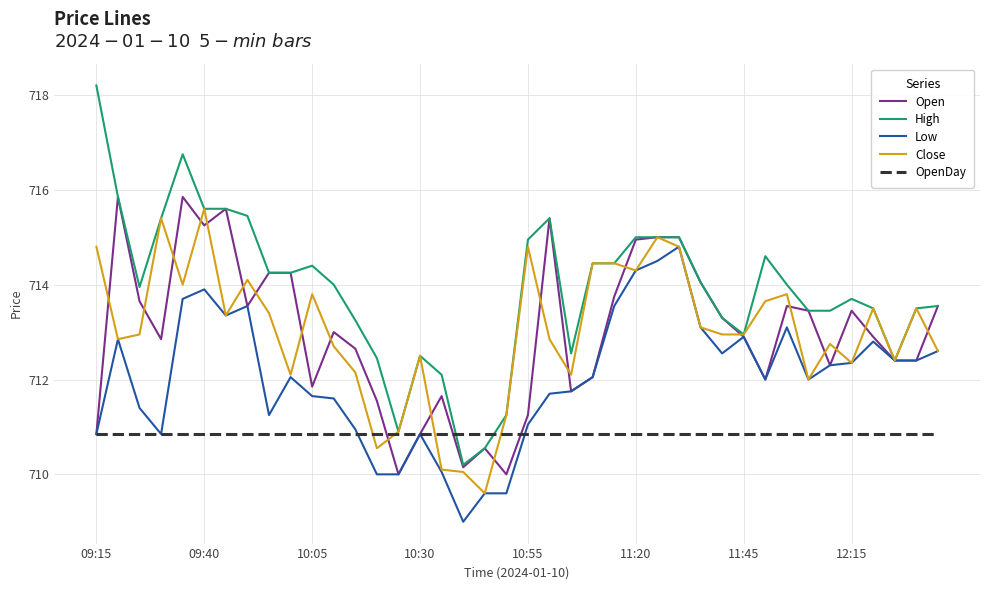

Which series has the largest total across all categories?

High